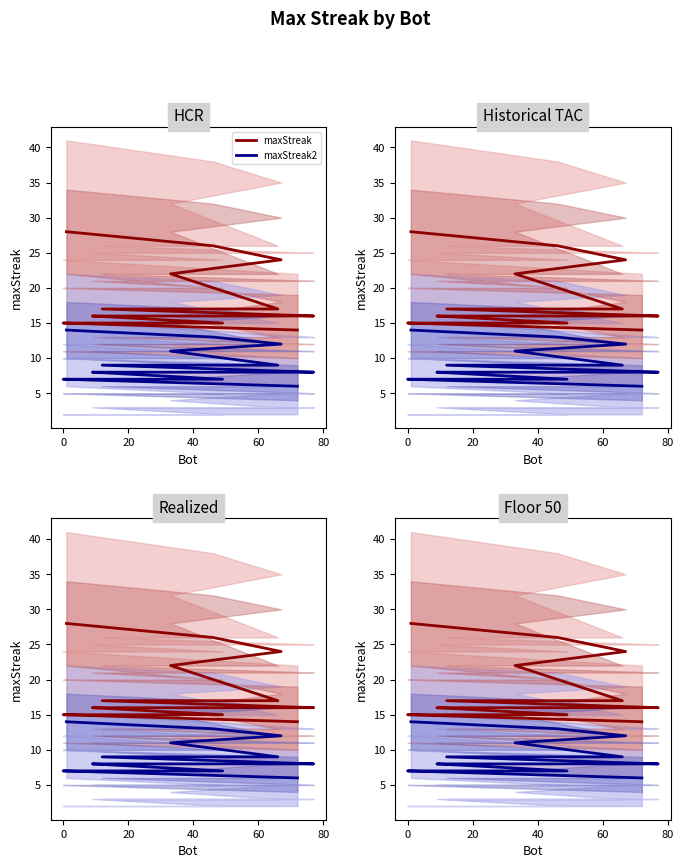

True or false: maxStreak and maxStreak2 intersect in this chart.

False